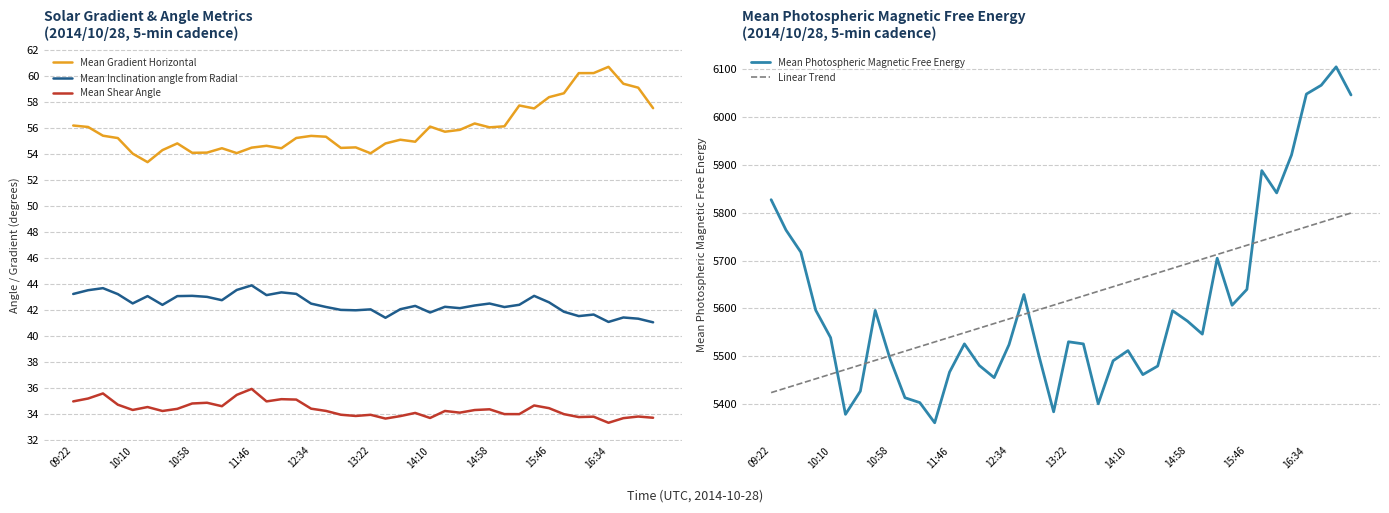

True or false: Mean Shear Angle and Mean Gradient Horizontal intersect in this chart.

False